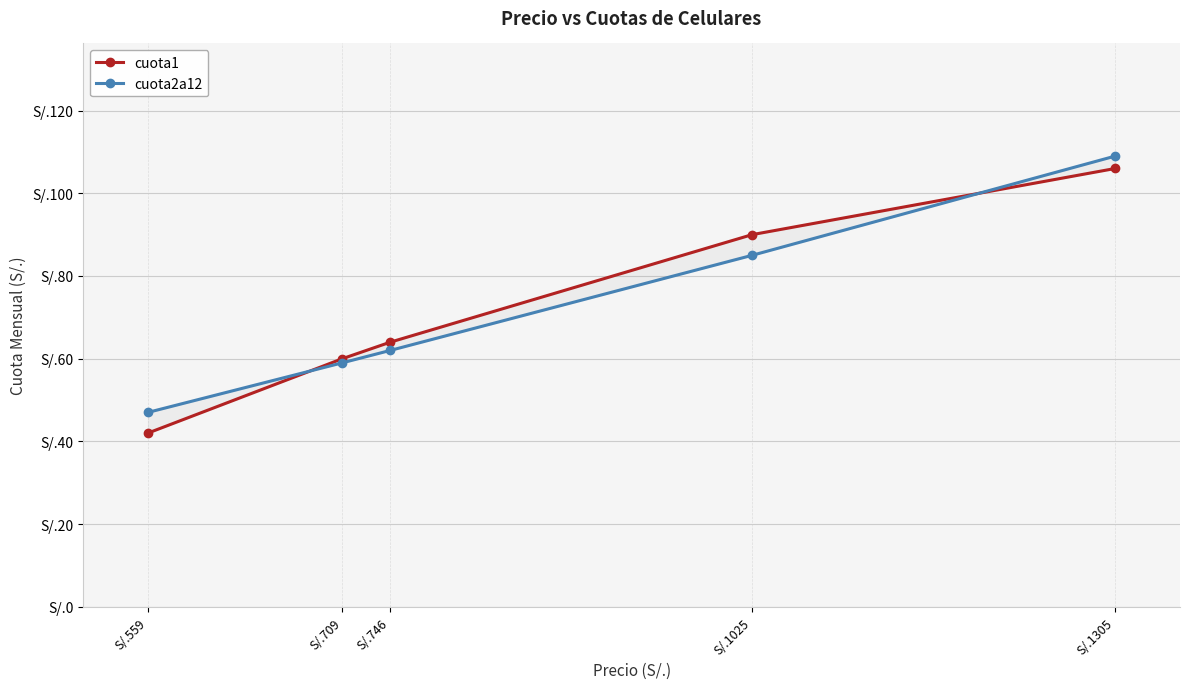

What are all the series names shown in the legend?

cuota1, cuota2a12